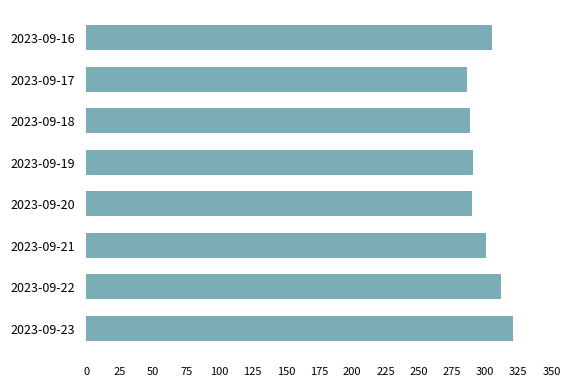

The chart shows a value of 185.1 at 2023-09-17. True or false?

False